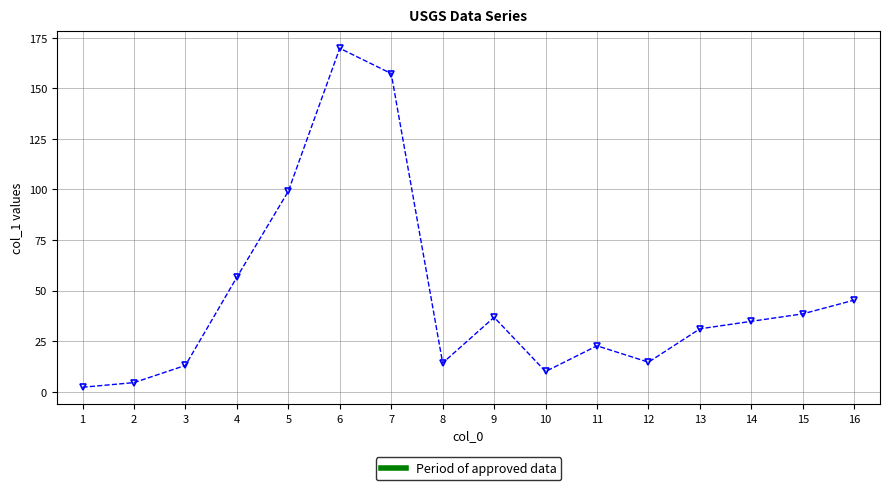

What is the difference between the second highest and minimum values?

155.1